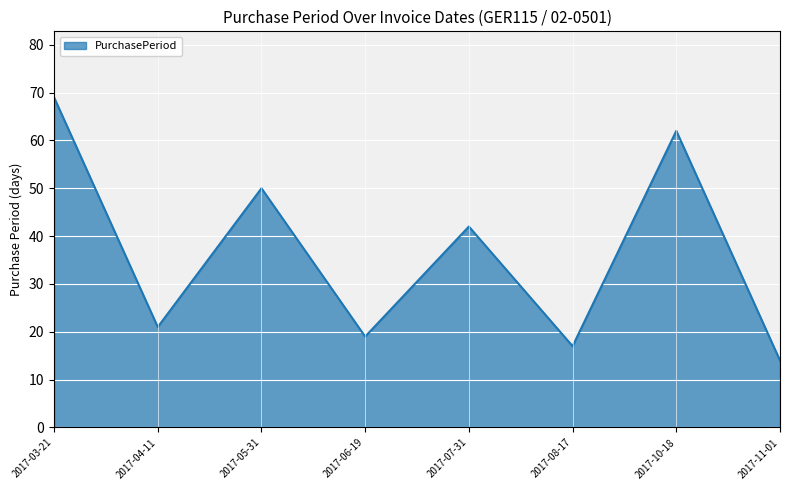

Rank the categories by value from highest to lowest.

2017-03-21, 2017-10-18, 2017-05-31, 2017-07-31, 2017-04-11, 2017-06-19, 2017-08-17, 2017-11-01